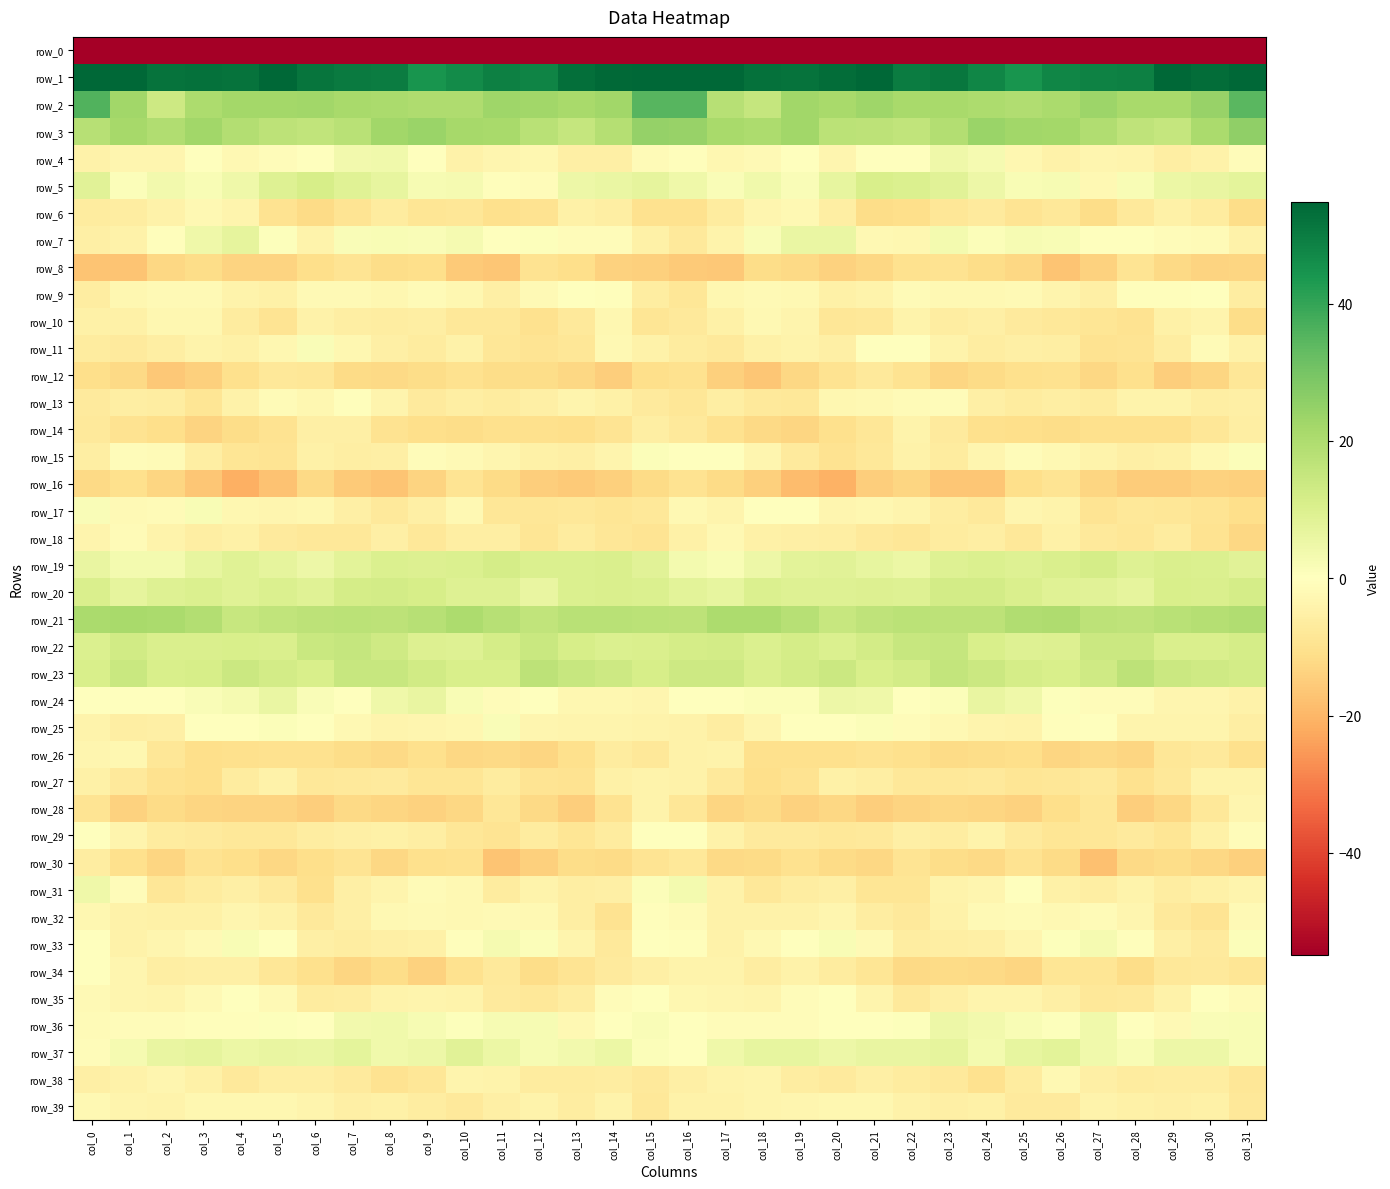

What is the average value of the row_24 series?

0.8